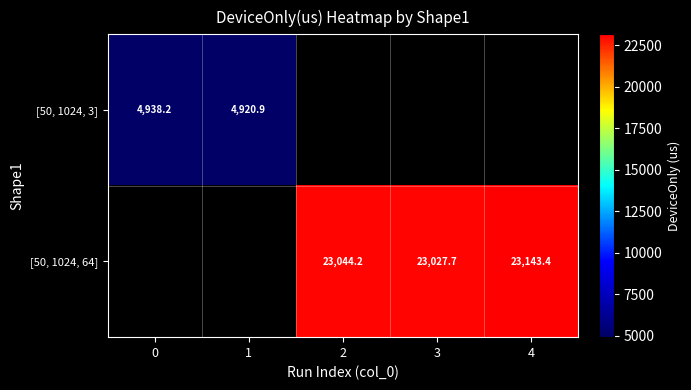

Is the value of [50, 1024, 3] at 1 greater than the value of [50, 1024, 64] at 4?

No